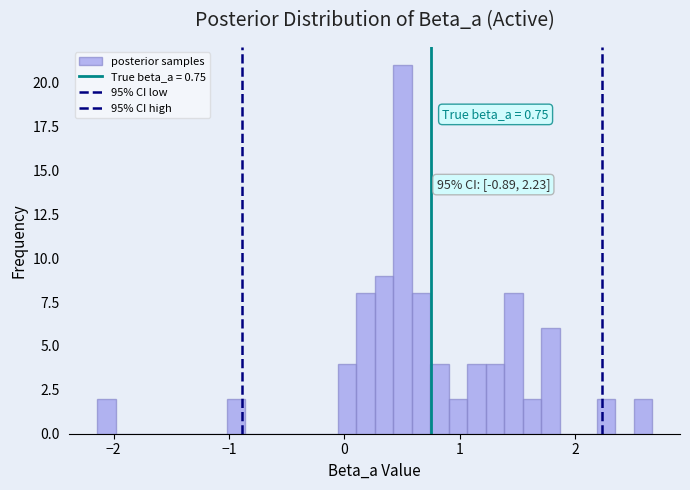

Read against the x-axis, roughly where is the centre of the tallest bar?

0.5